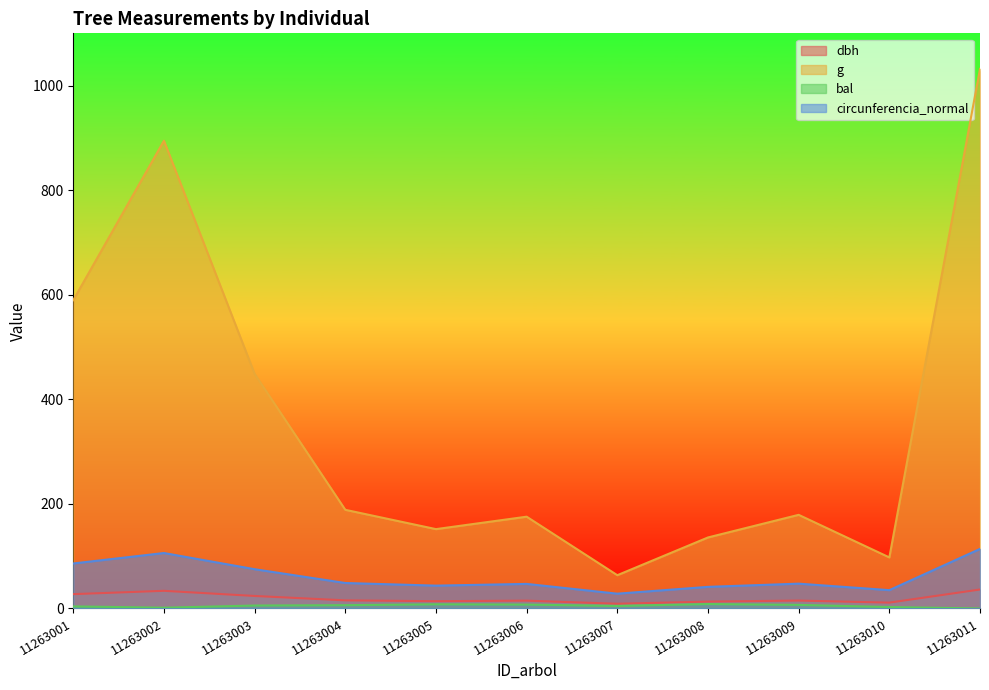

At which label does bal reach its minimum?

11263011